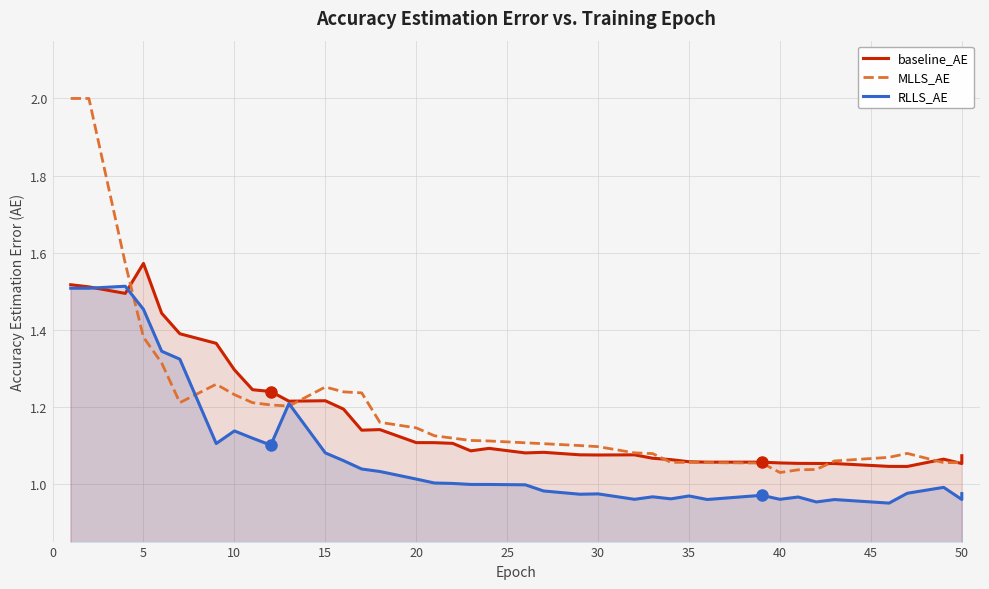

Which series has the largest total across all categories?

MLLS_AE